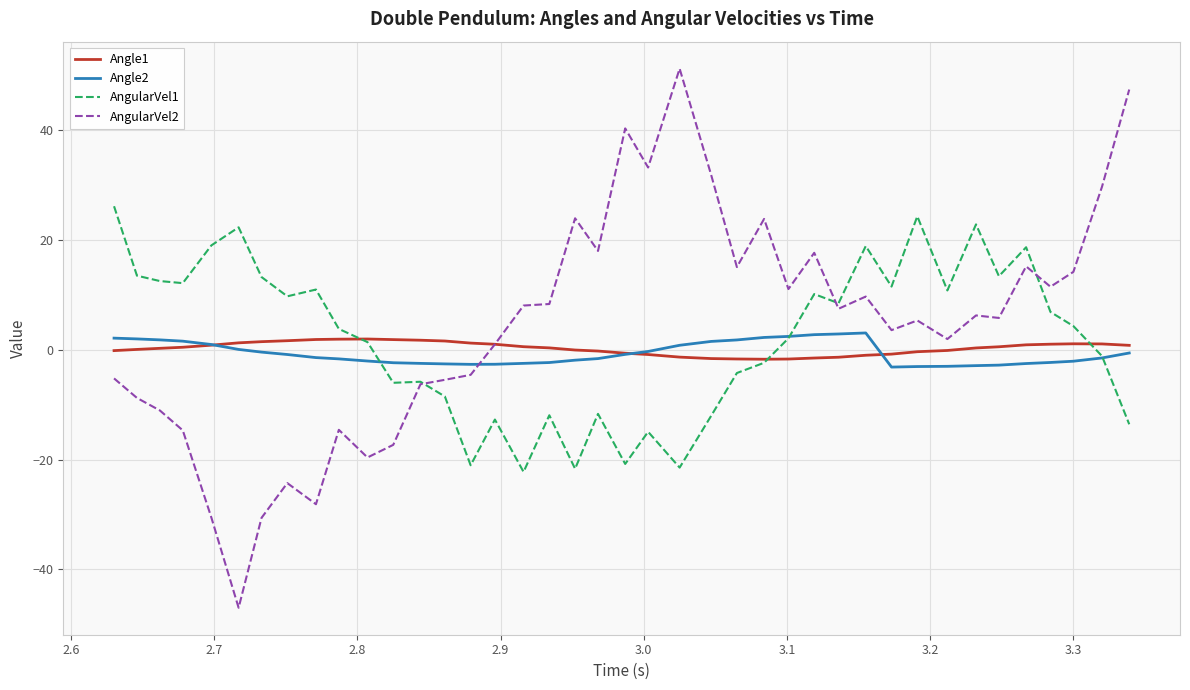

Which series has the widest spread of values?

AngularVel2